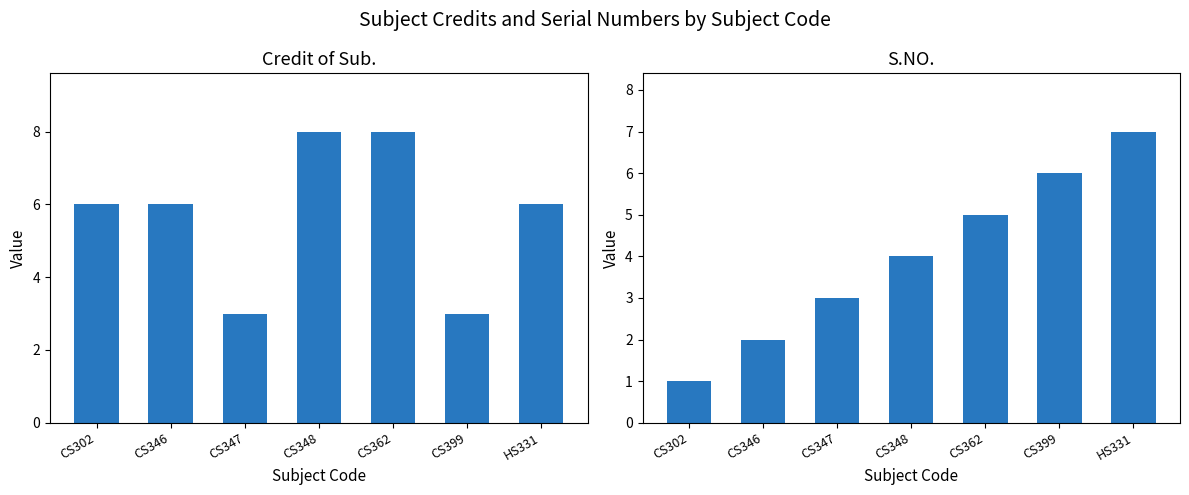

Is the value of S.NO. at CS362 greater than the value of Credit of Sub. at CS399?

Yes